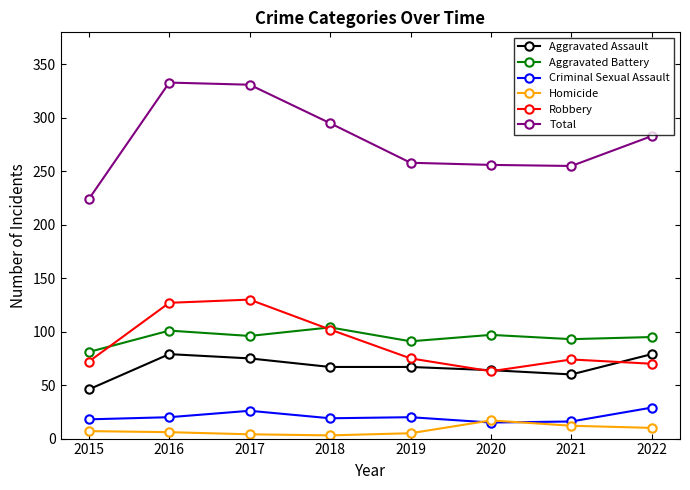

Is the value of Total at 2022 greater than the value of Homicide at 2020?

Yes